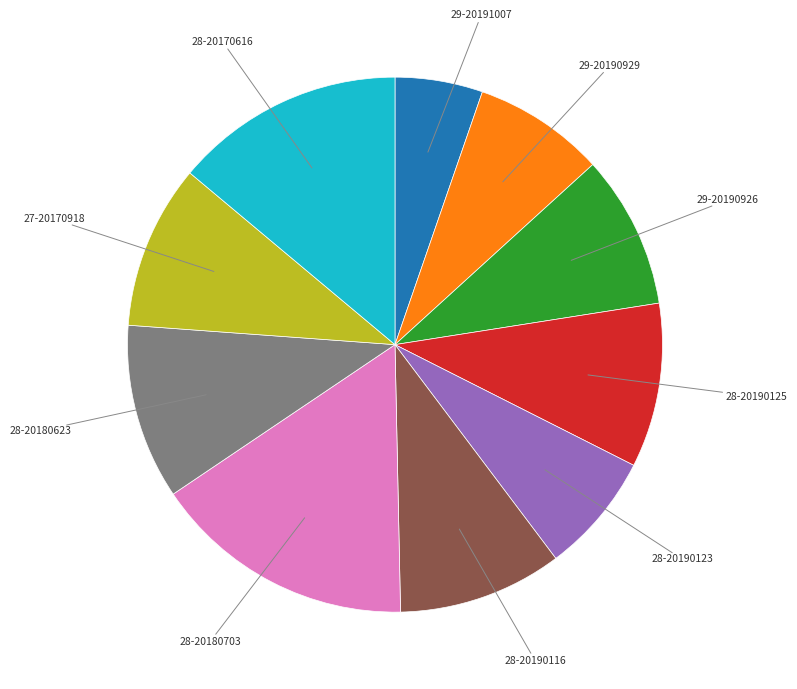

Is there a majority slice in this chart?

No